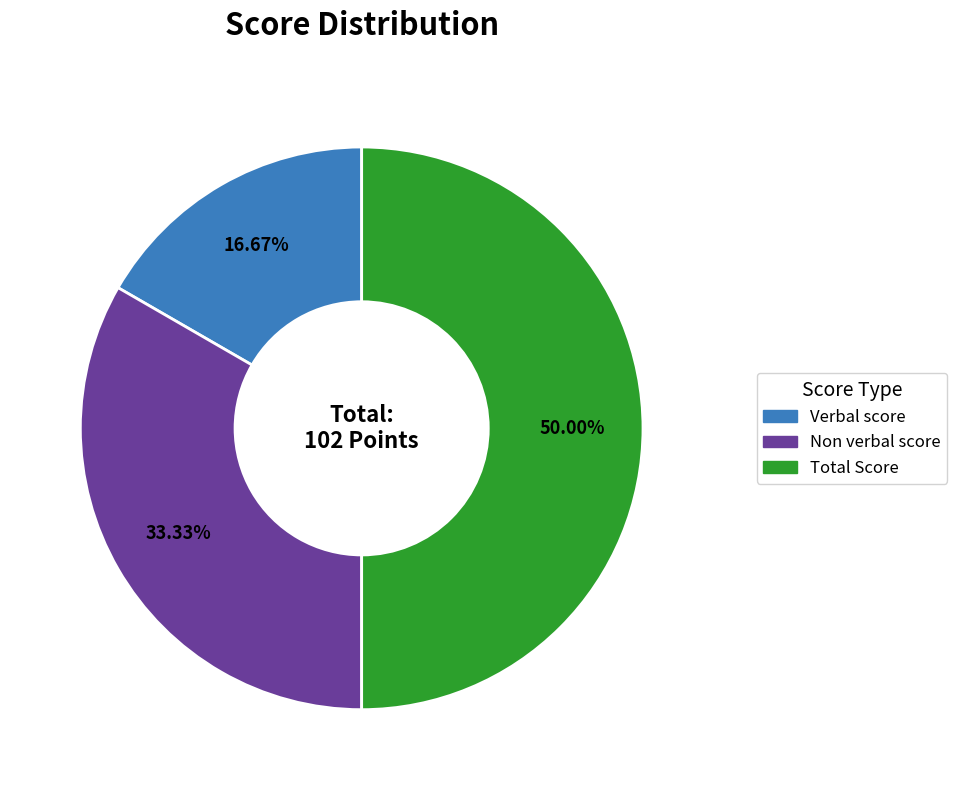

Which slice is the smallest?

Verbal score